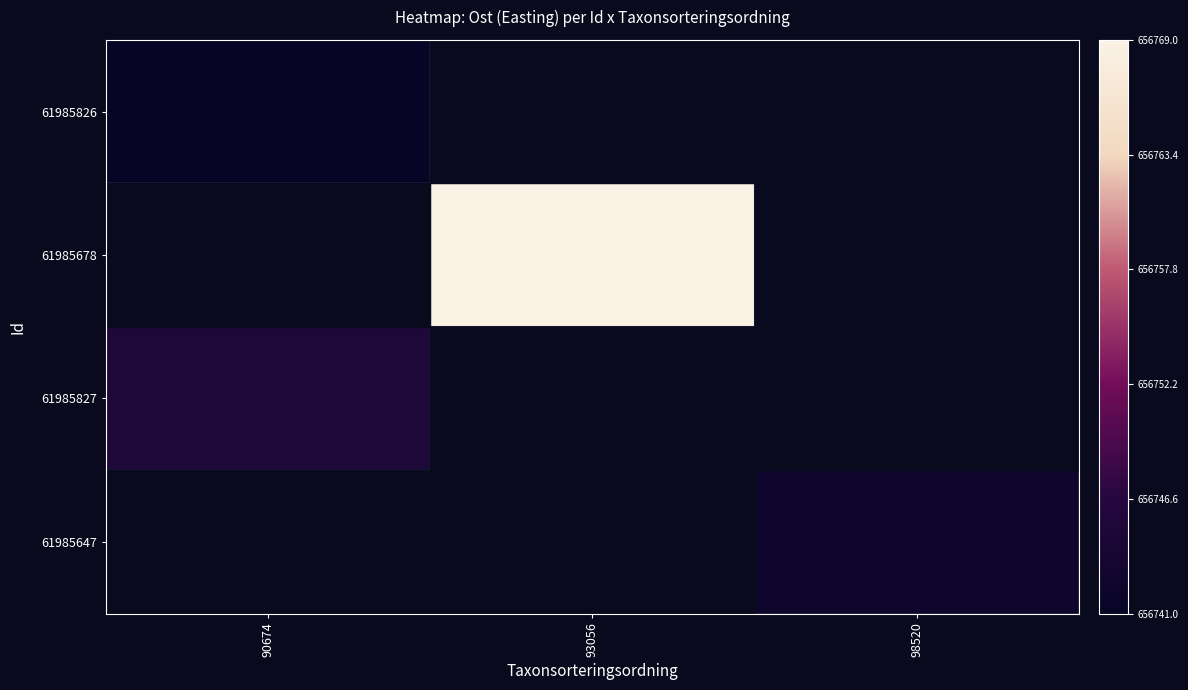

At 93056, list the series in order from smallest to largest.

61985826, 61985678, 61985827, 61985647